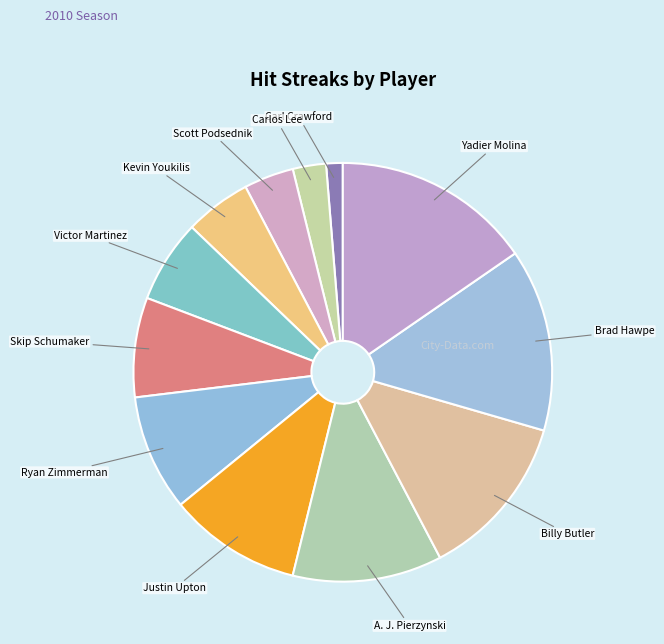

Which category has the smallest portion of the pie?

Carl Crawford